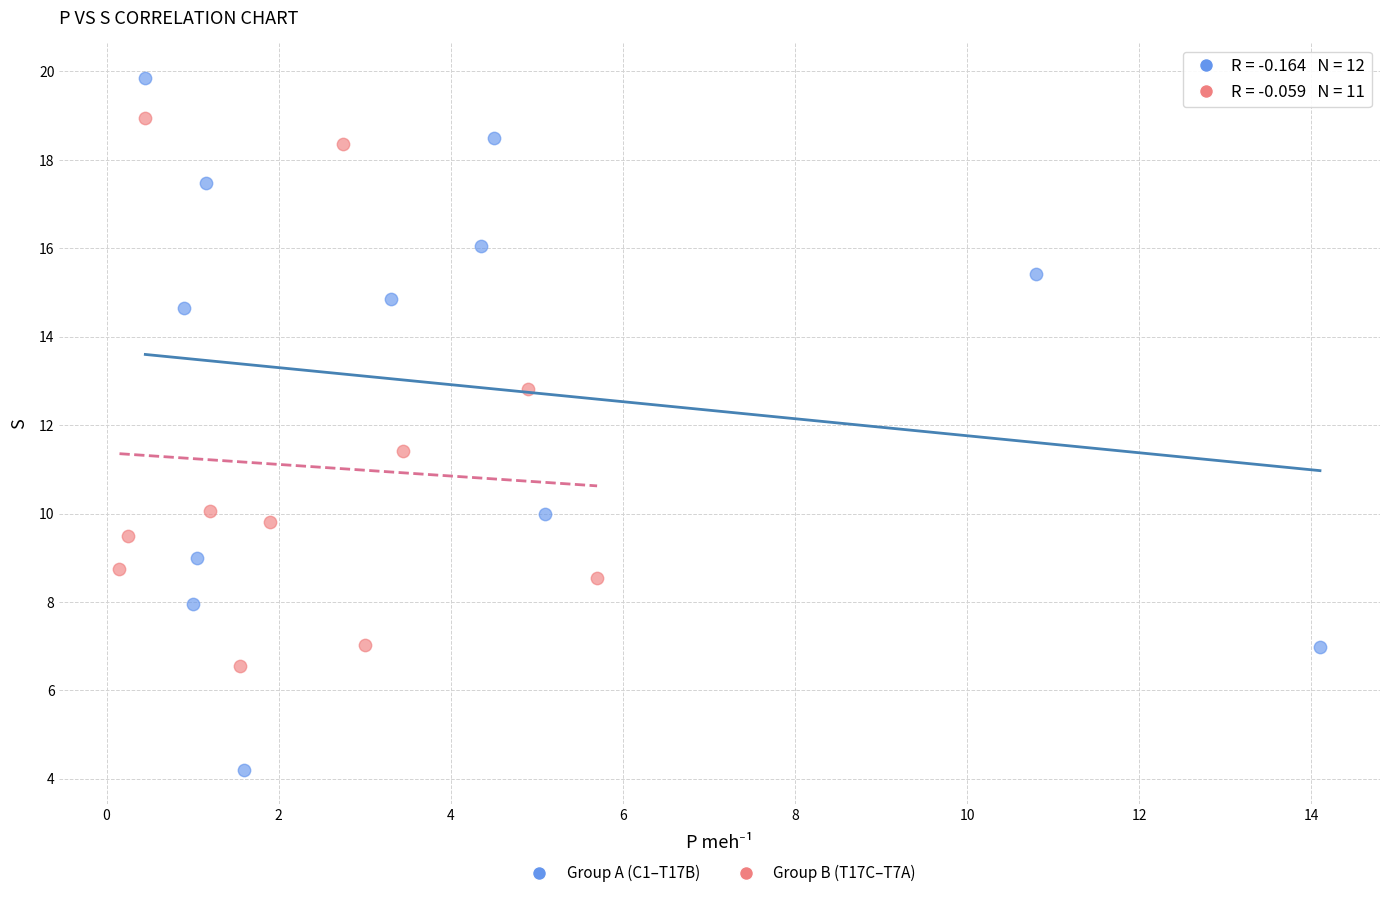

Which series has the widest spread of Y values?

Group A (C1–T17B)